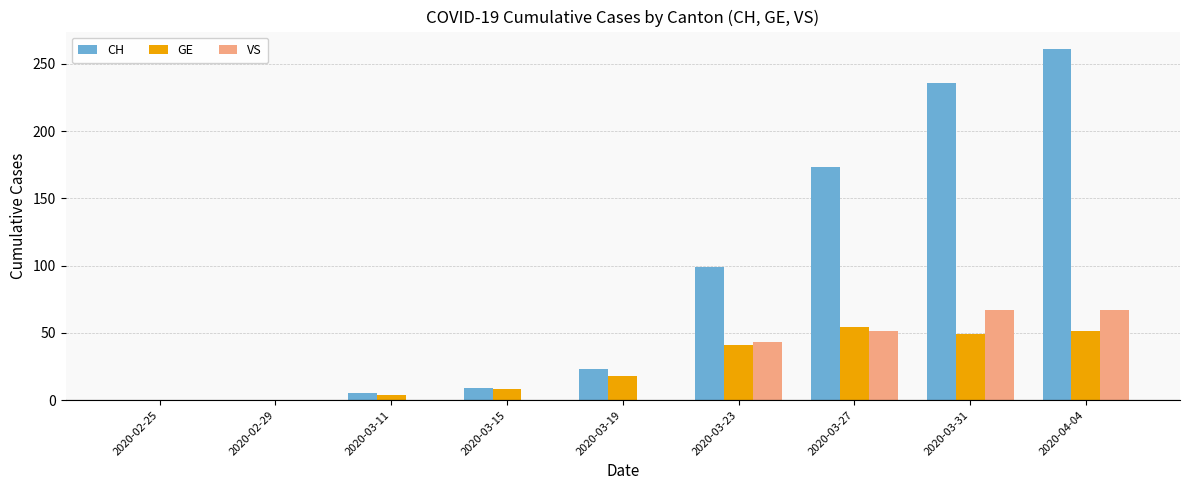

The VS series shows -26 at 2020-03-11. True or false?

False